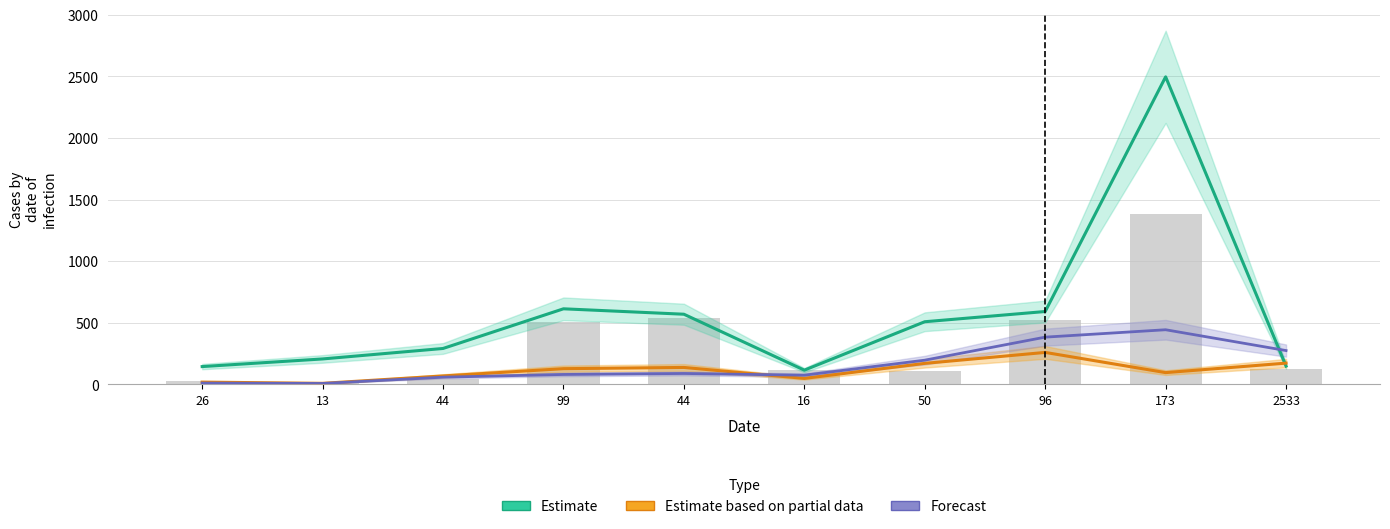

How many values in the Estimate based on partial data series exceed 127?

4